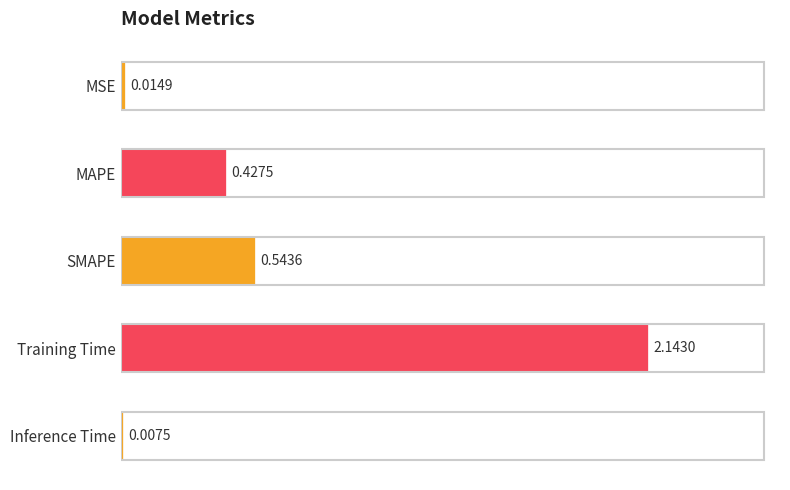

What is the change in value from MAPE to Training Time?

+1.7